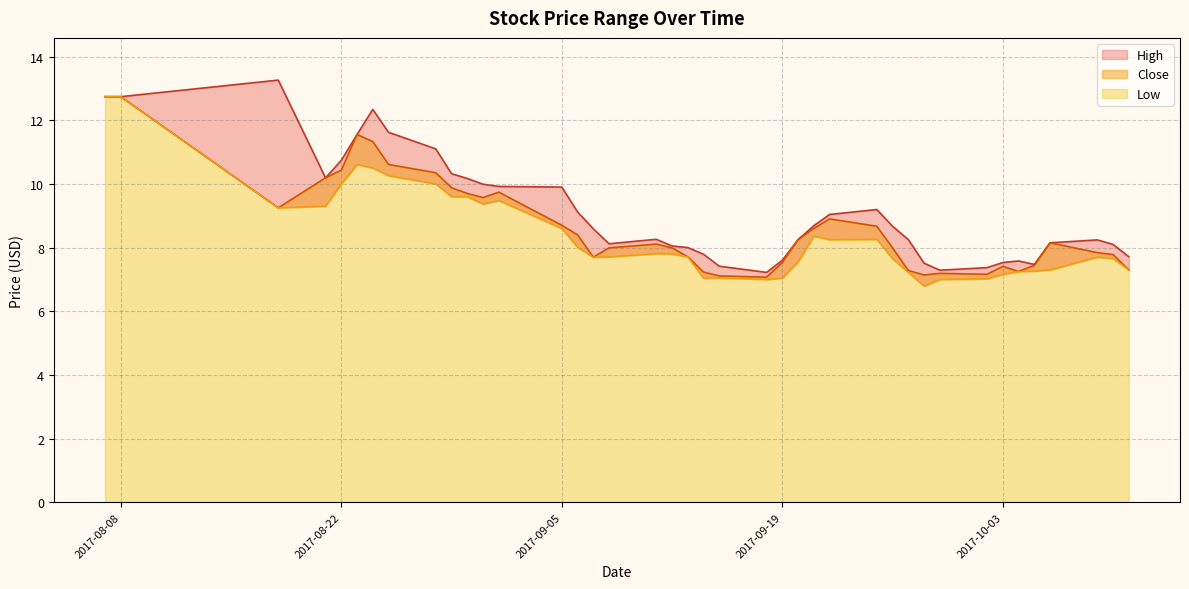

Reading left to right, list all the values displayed in this chart.

High: 12.7	12.7	13.3	10.2	10.7	11.6	12.3	11.6	11.1	10.3	10.2	10.0	9.9	9.9	9.1	8.6	8.1	8.3	8.1	8.0	7.8	7.4	7.2	7.6	8.2	8.7	9.0	9.2	8.7	8.2	7.5	7.3	7.4	7.5	7.6	7.5	8.1	8.2	8.1	7.7
Close: 12.7	12.7	9.2	10.2	10.4	11.6	11.3	10.6	10.4	9.9	9.7	9.6	9.7	8.7	8.4	7.7	8.0	8.1	8.0	7.7	7.2	7.1	7.1	7.5	8.2	8.6	8.9	8.7	8.0	7.3	7.1	7.2	7.2	7.4	7.2	7.4	8.1	7.8	7.8	7.3
Low: 12.7	12.7	9.2	9.3	10.0	10.6	10.5	10.3	10.0	9.6	9.6	9.4	9.5	8.6	8.0	7.7	7.7	7.8	7.8	7.7	7.0	7.1	7.0	7.0	7.6	8.4	8.3	8.3	7.7	7.2	6.8	7.0	7.0	7.2	7.2	7.3	7.3	7.7	7.7	7.3